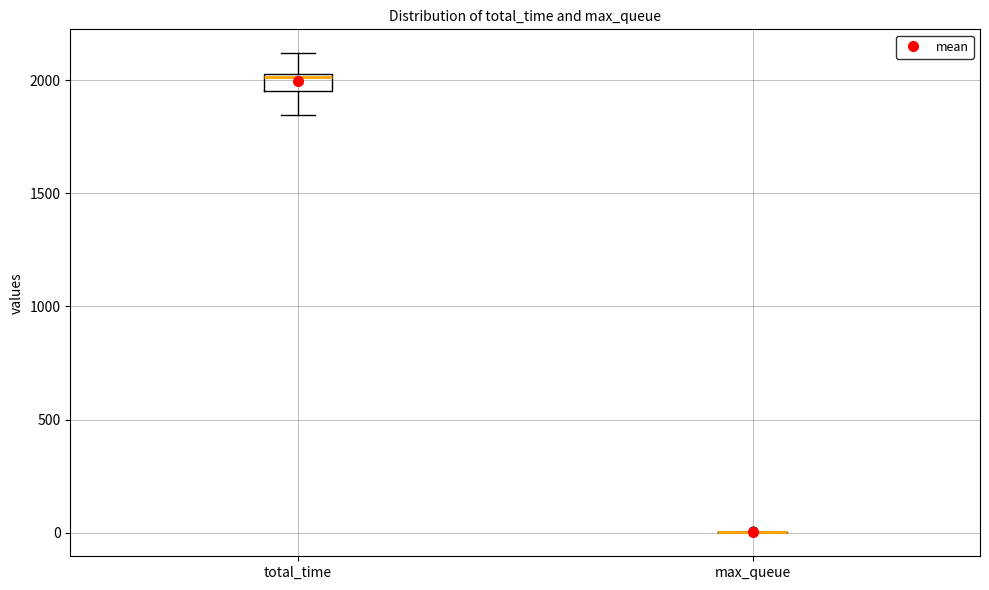

Reading left to right, read every box against the y-axis: the position of its median line, the range the box covers, and the ends of its whiskers. The values are not printed on the chart, so give them approximately, as read against the axis.

total_time: median 2000, box 1950 to 2050, whiskers 1850 to 2100
max_queue: box collapsed to a line at 0, whiskers 0 to 0